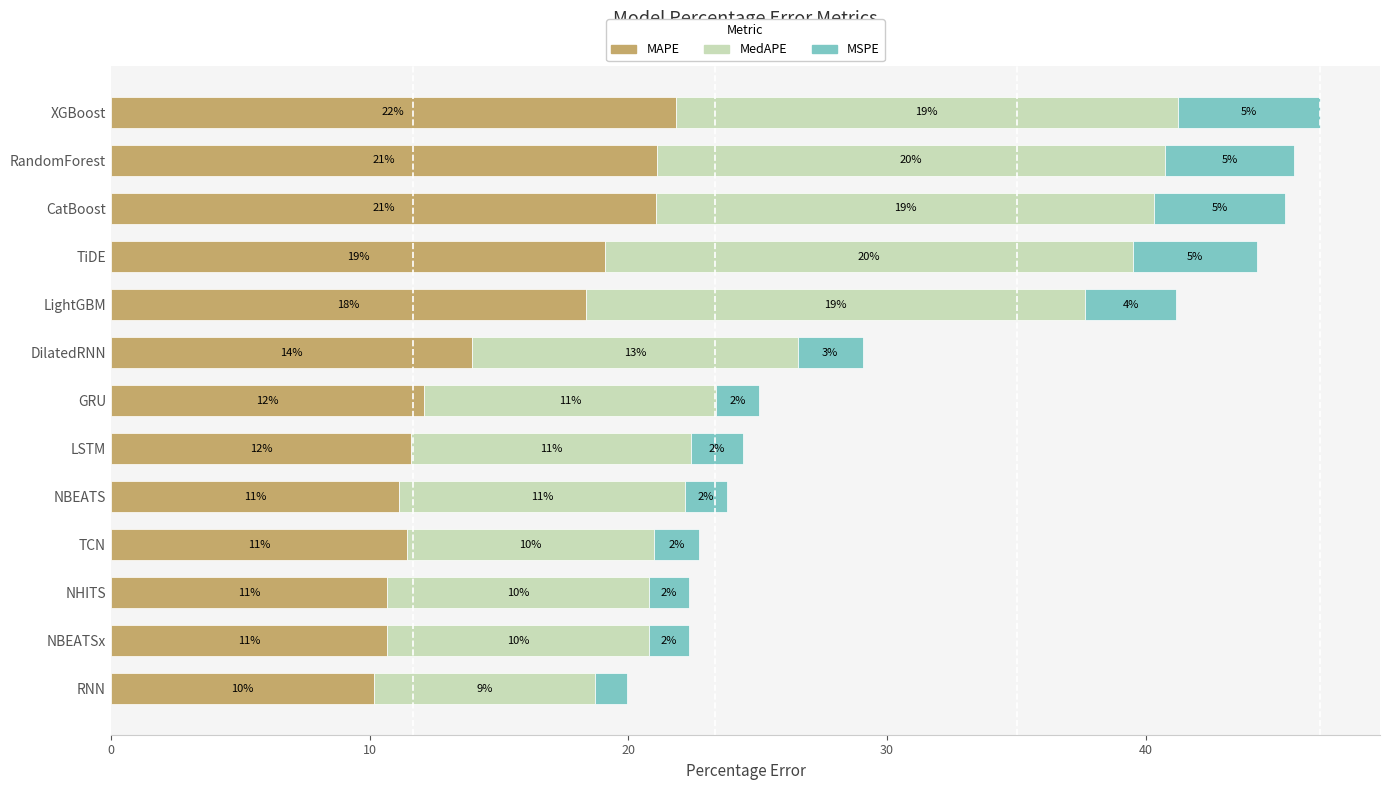

The value of MAPE at RNN is 10.2. True or false?

True